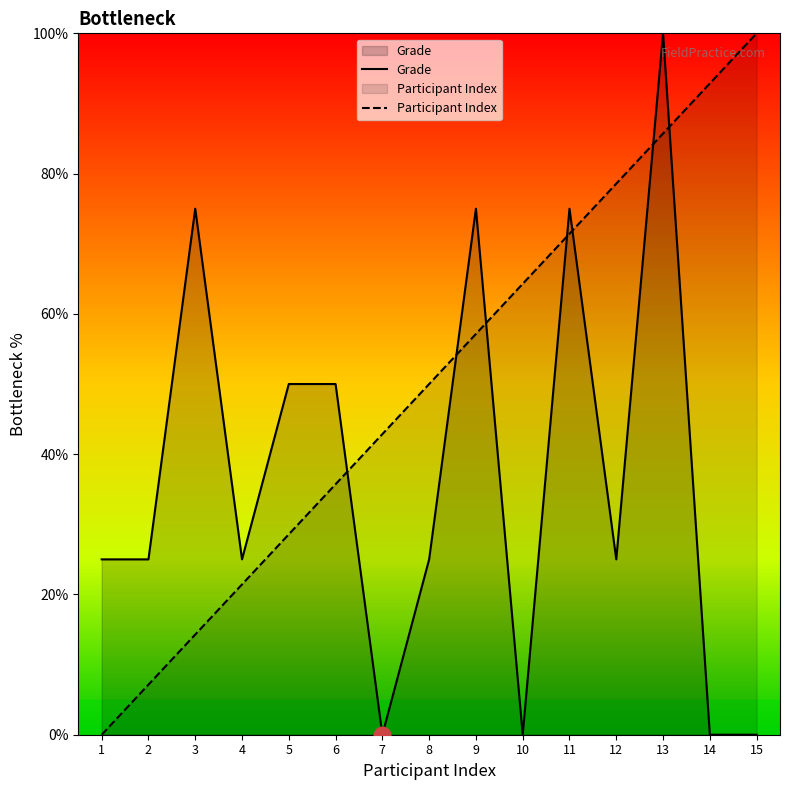

What is the highest value of the Grade series?

100.0